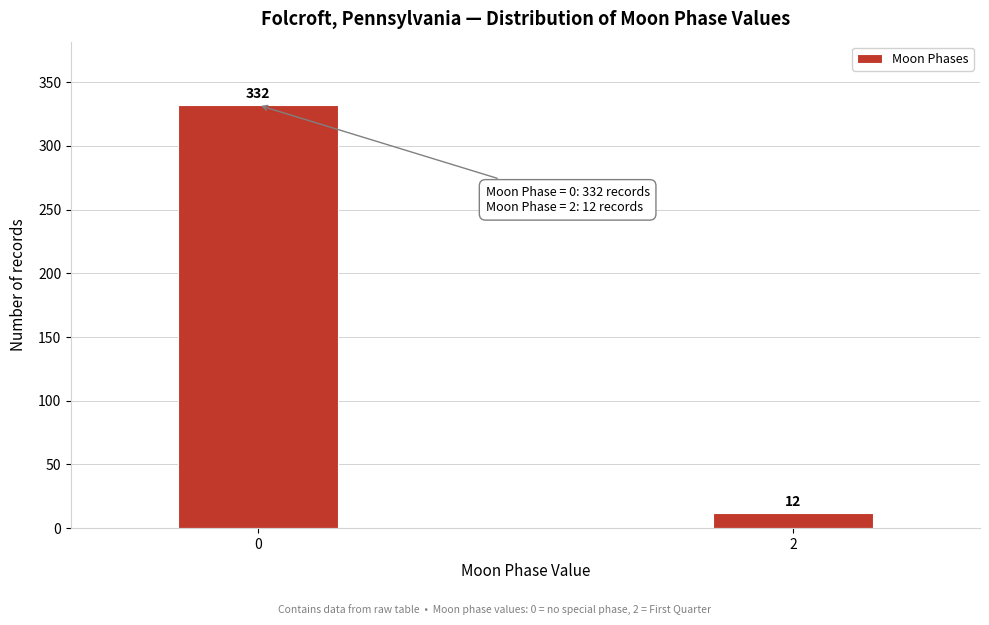

Reading right to left, extract all data points from this chart.

12	332